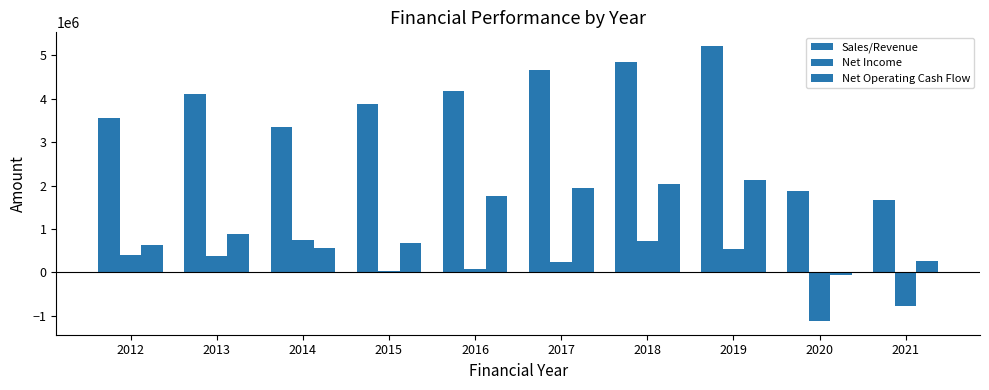

How many series are shown in this chart?

3